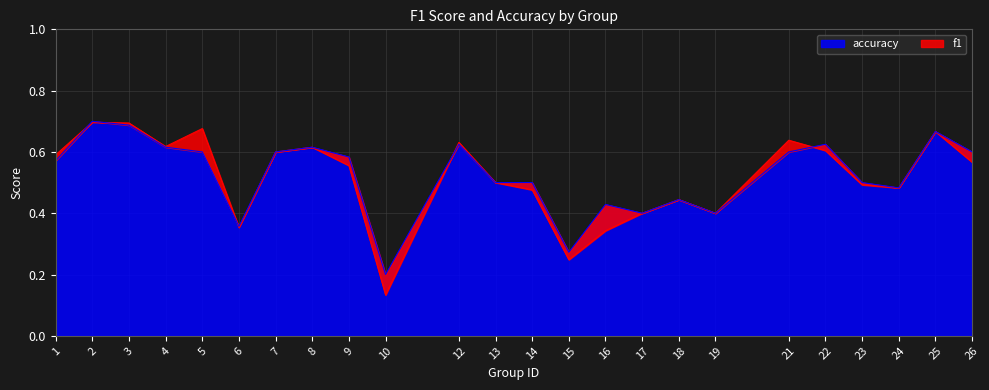

What is the difference between the second highest and second lowest values in the f1 series?

0.4